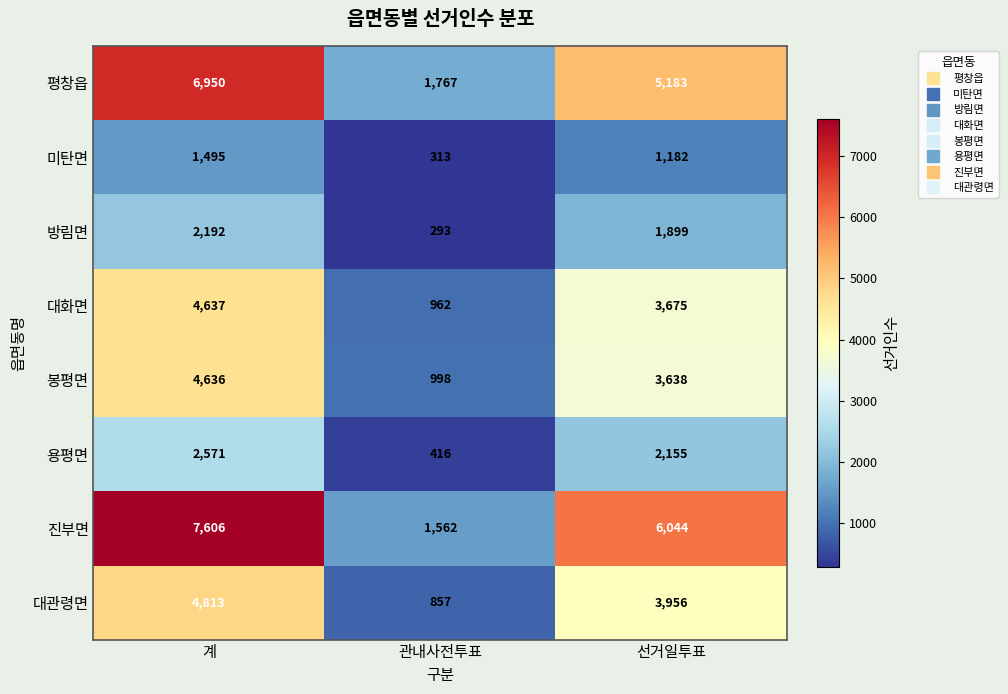

Reading left to right, what are all the values shown in this chart?

평창읍: 6950	1767	5183
미탄면: 1495	313	1182
방림면: 2192	293	1899
대화면: 4637	962	3675
봉평면: 4636	998	3638
용평면: 2571	416	2155
진부면: 7606	1562	6044
대관령면: 4813	857	3956